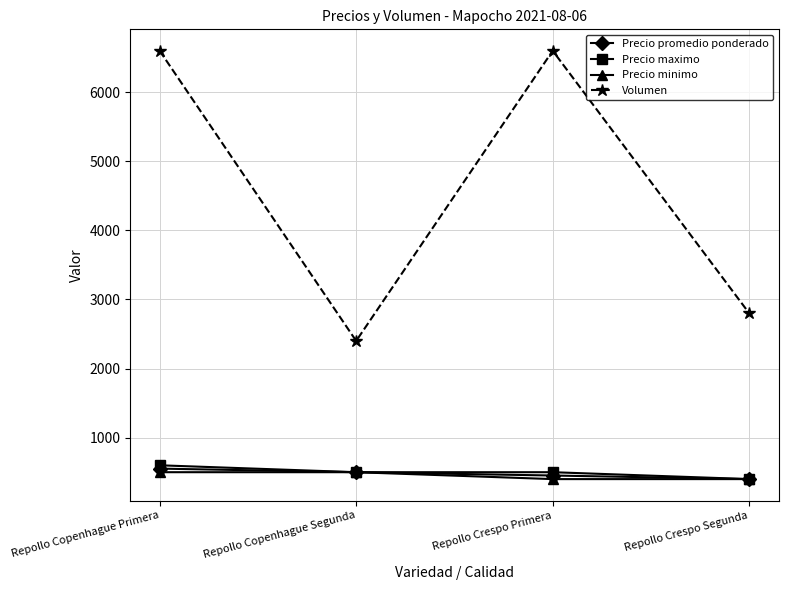

What is the value of the Precio promedio ponderado point at the 3rd from the left?

452